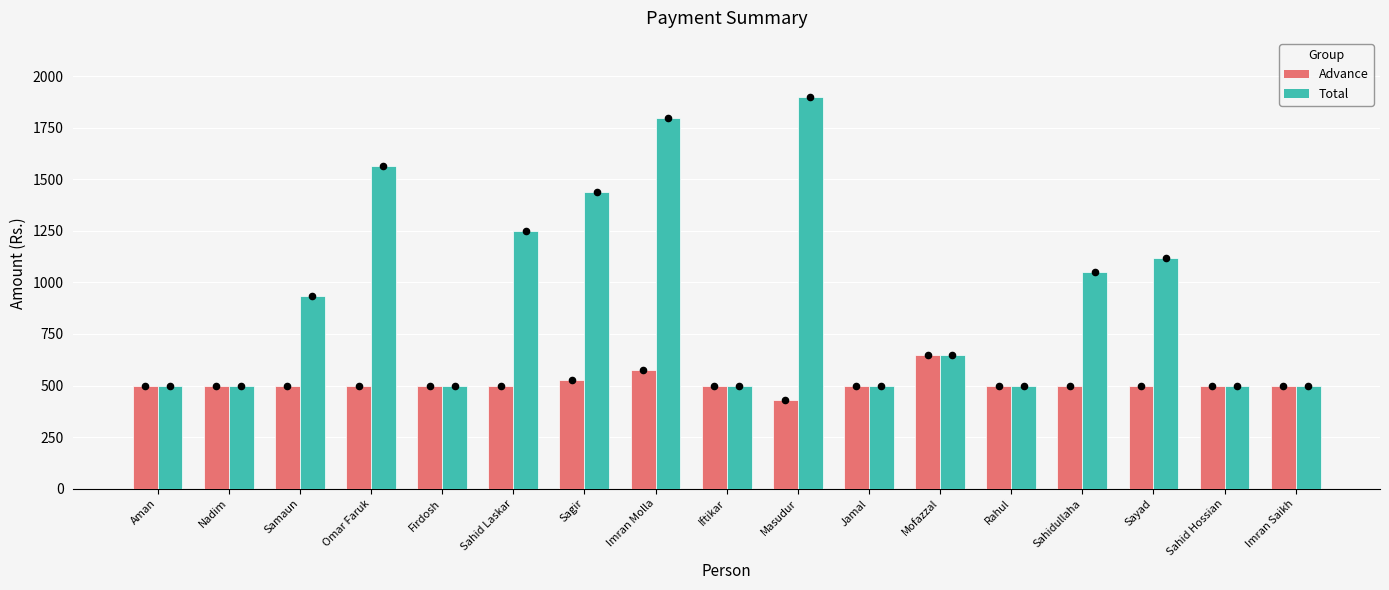

At how many categories does at least one series exceed 1070?

6